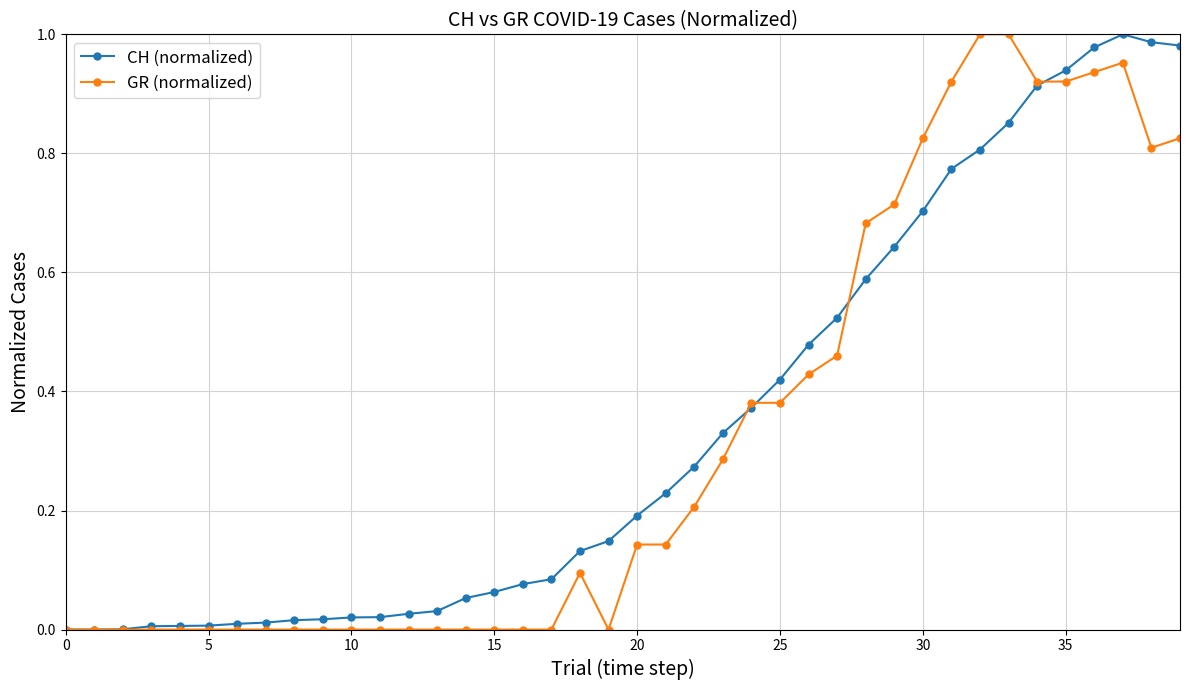

True or false: GR (normalized) has more than 1 points higher than both neighbors.

True